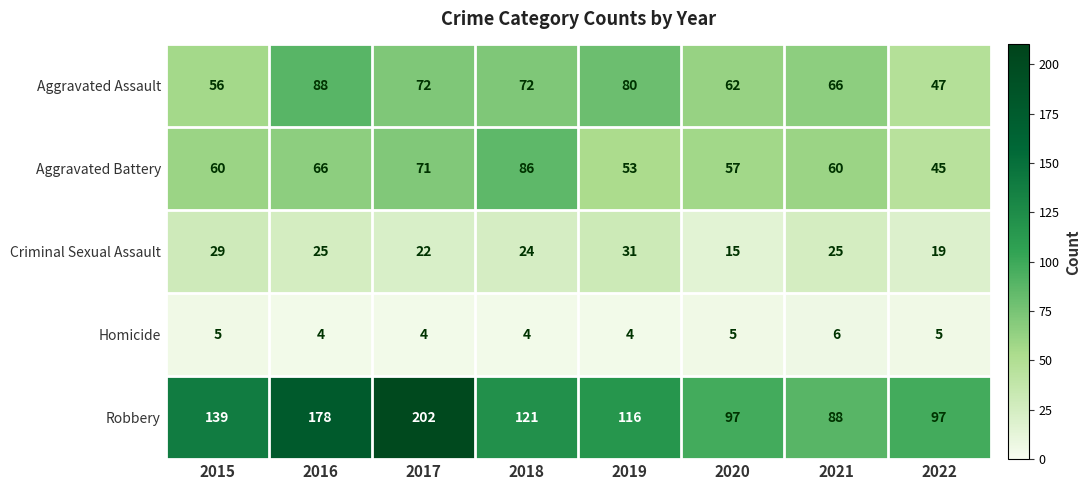

List the series in order of their peak value, lowest first.

Homicide, Criminal Sexual Assault, Aggravated Battery, Aggravated Assault, Robbery